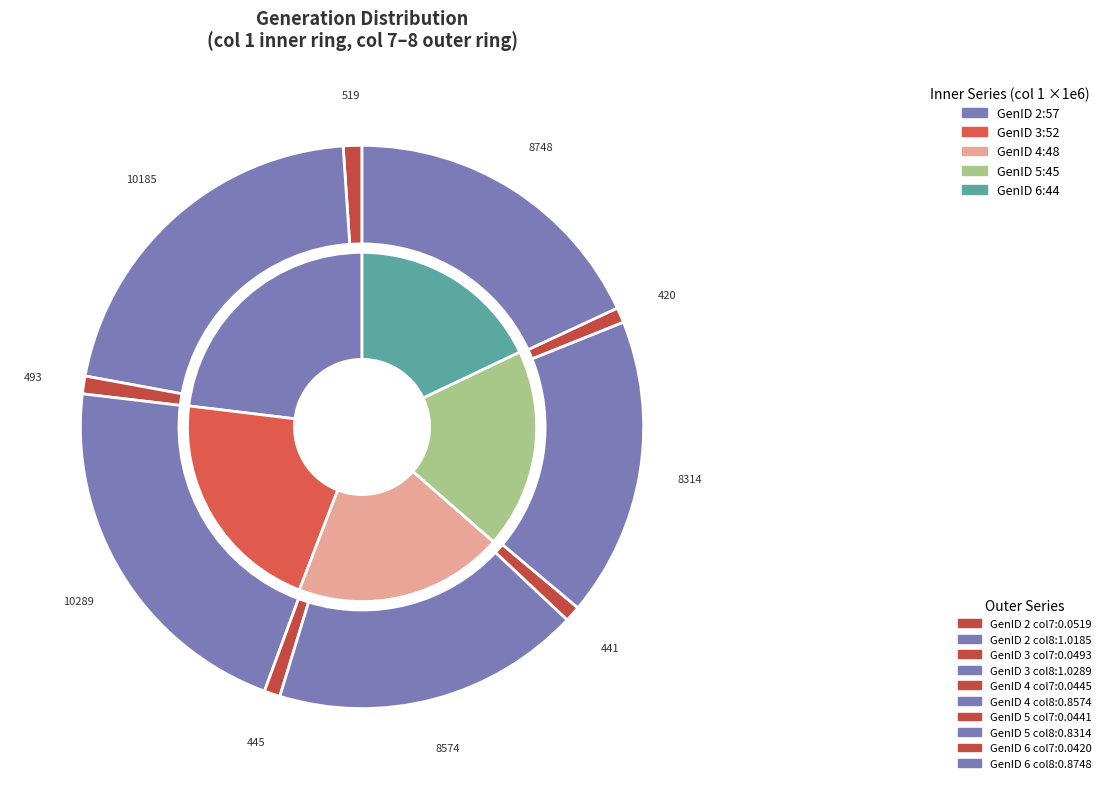

To the nearest percent, what is the combined percentage of GenID 3 and GenID 2?

44%